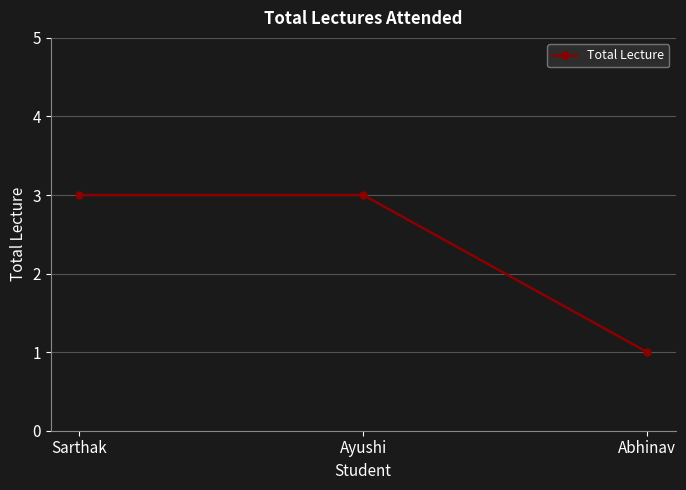

What is the ratio of the value at Sarthak to the value at Ayushi?

1.0